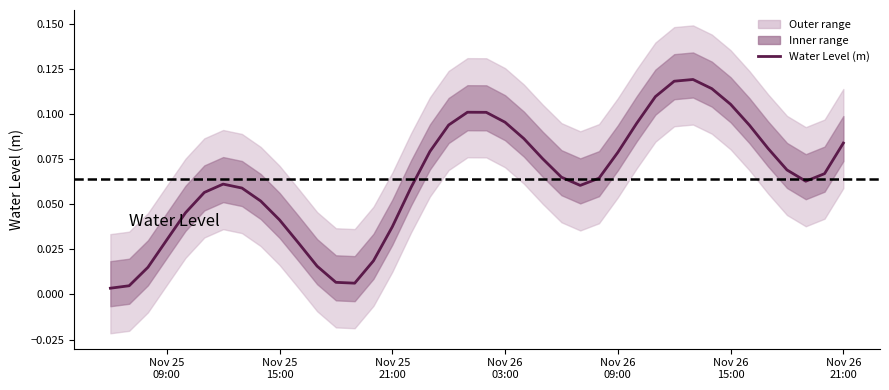

How many interior local peaks (higher than both neighbors) does the data have?

3